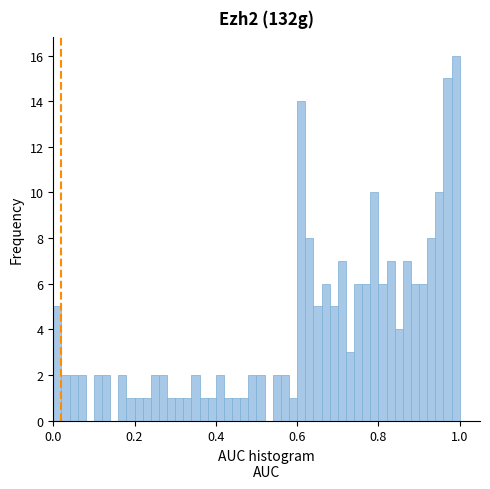

Read against the x-axis, roughly where is the centre of the tallest bar?

1.00